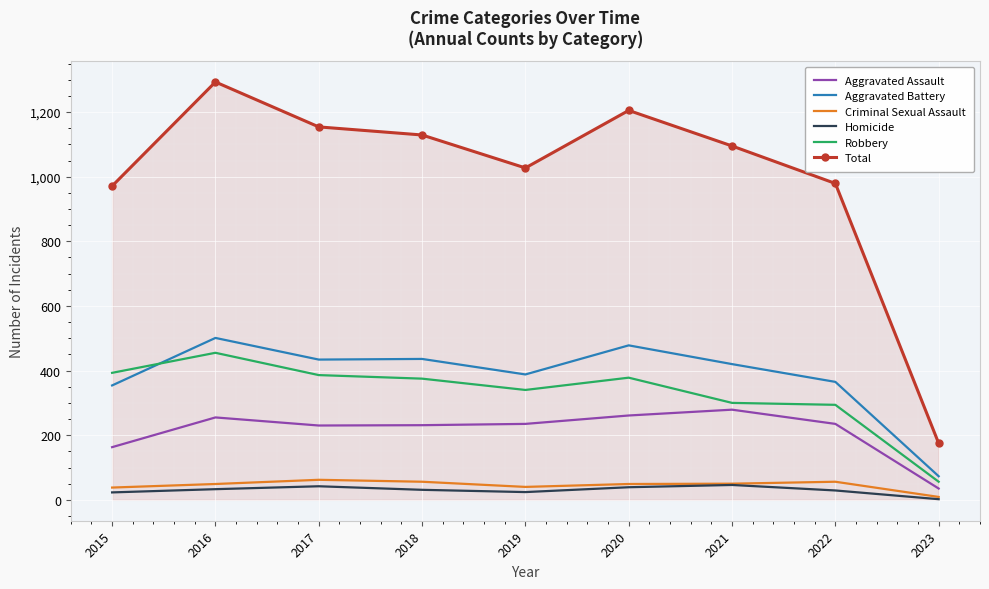

What value does the Homicide series have at 2017?

42